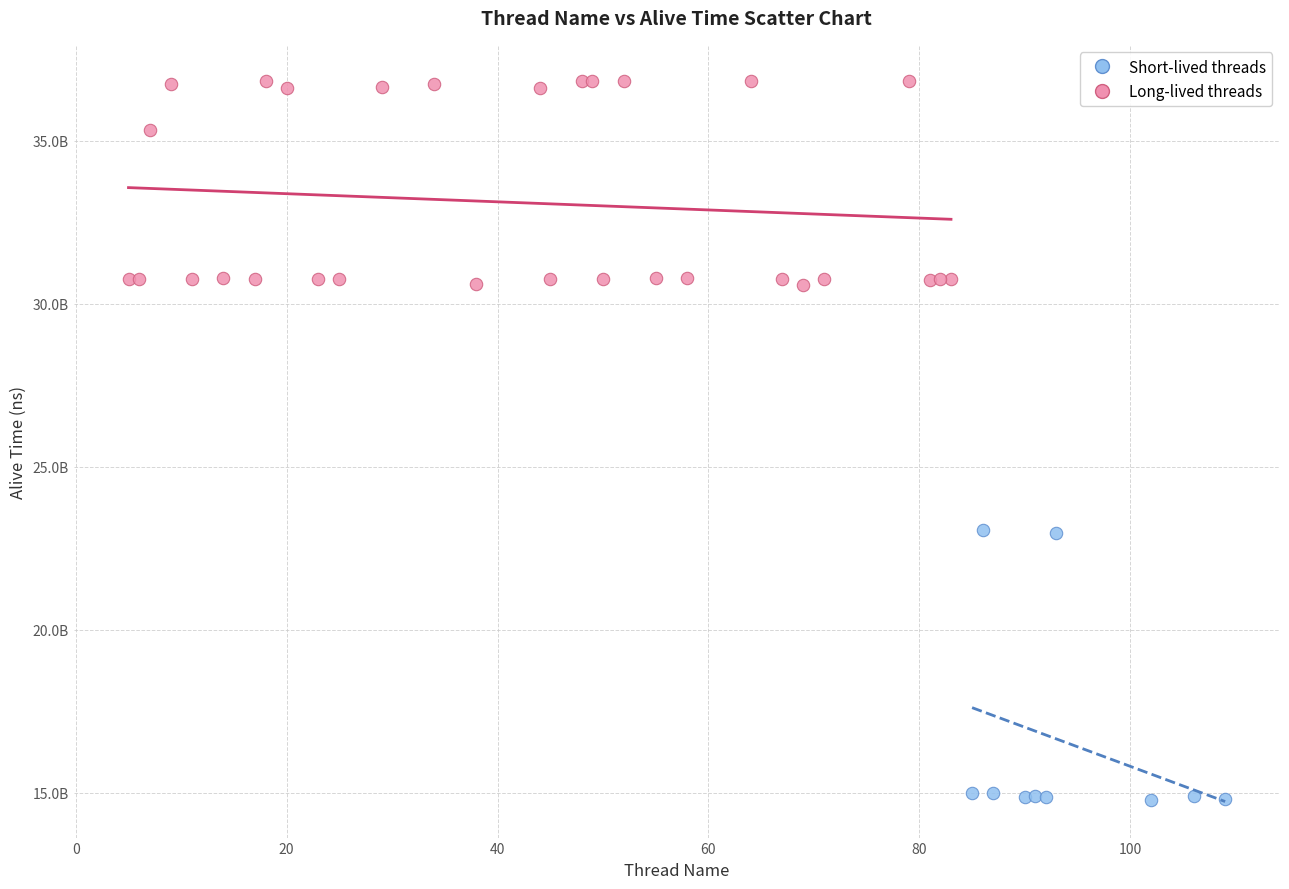

Which series has the widest spread of Y values?

Short-lived threads